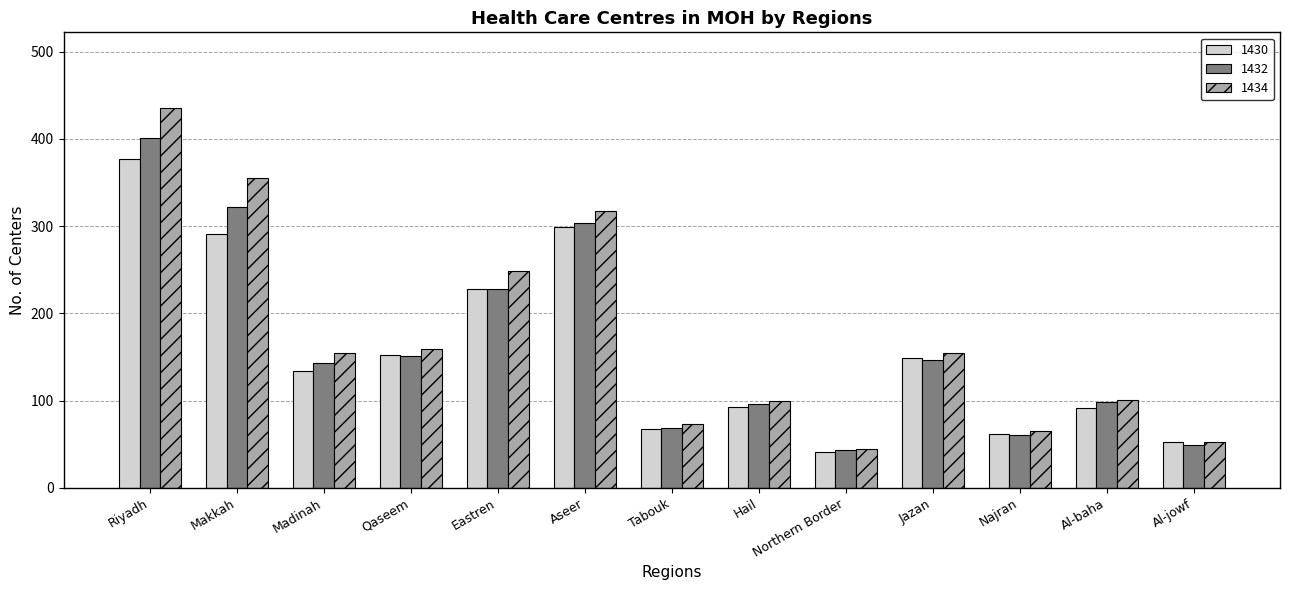

What is the value of the 1434 bar at the 8th from the left?

100